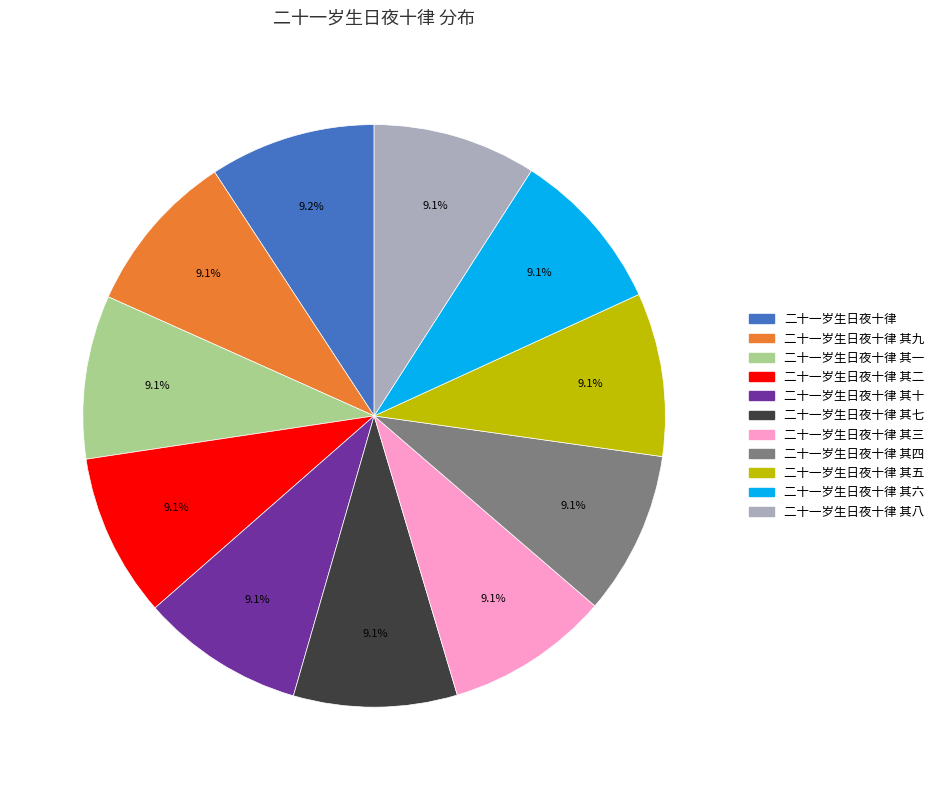

Does any single category account for the majority?

No